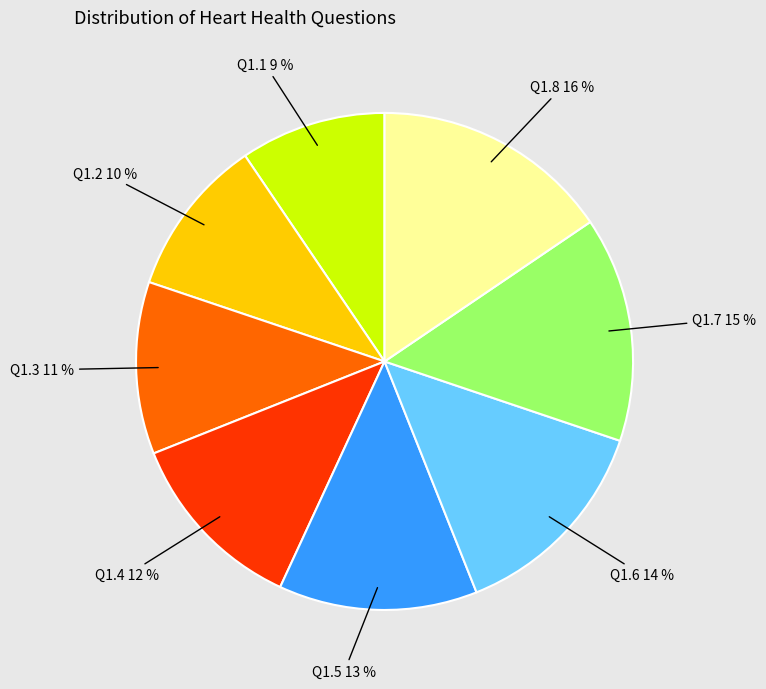

Count the number of slices in the pie.

8